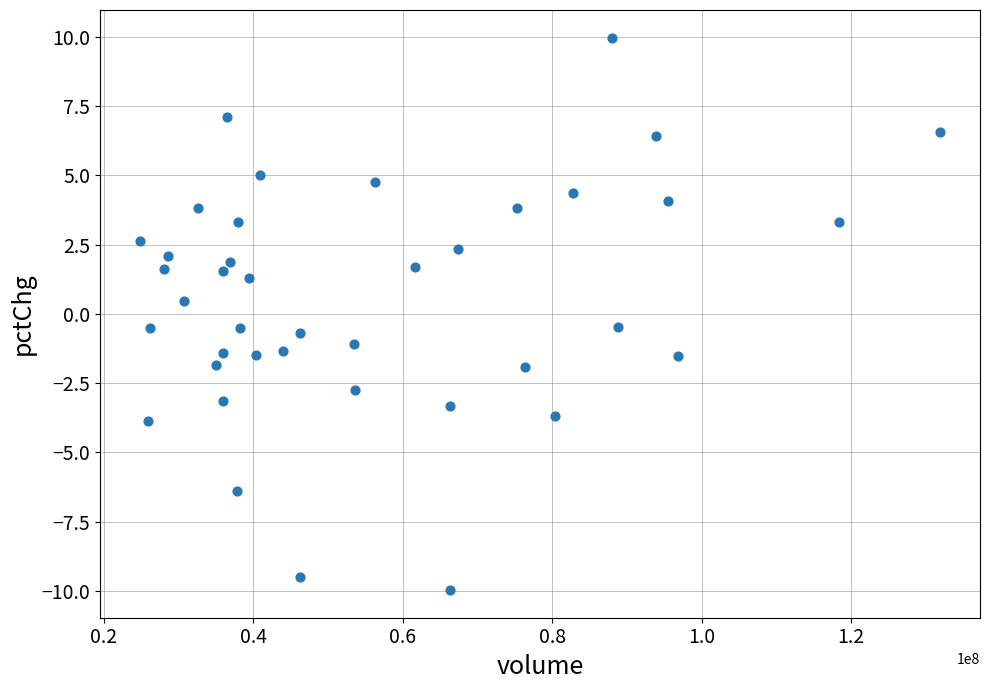

What is the range of Y values (max minus min)?

19.9